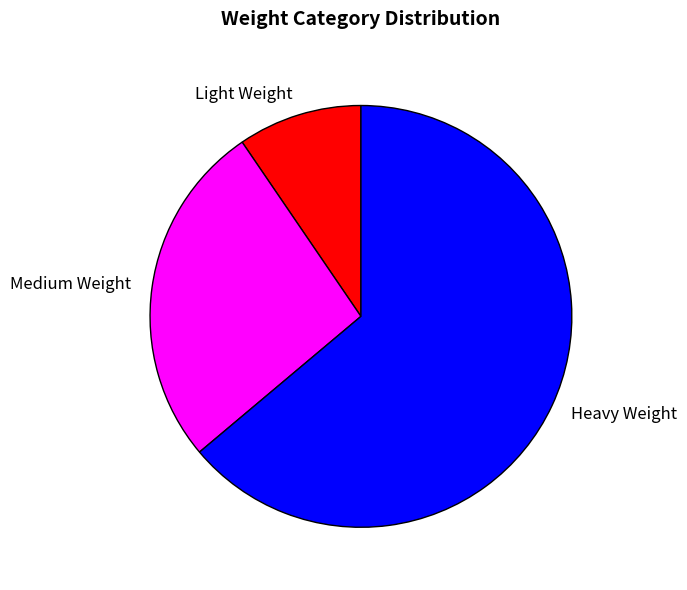

Do Medium Weight and Light Weight together represent more than half of the pie?

No